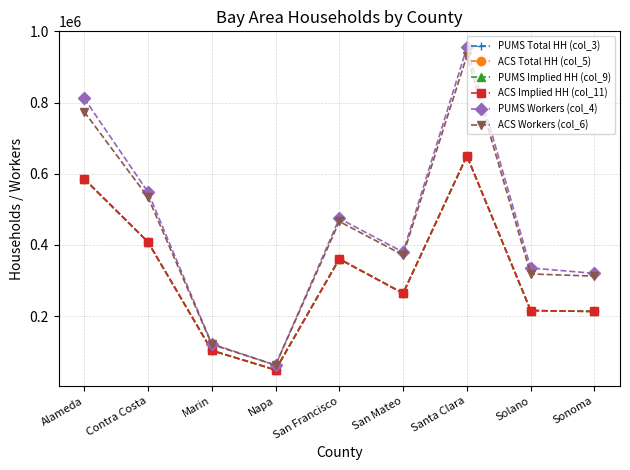

What is the difference between the ACS Total HH (col_5) values at Solano and Alameda?

370054